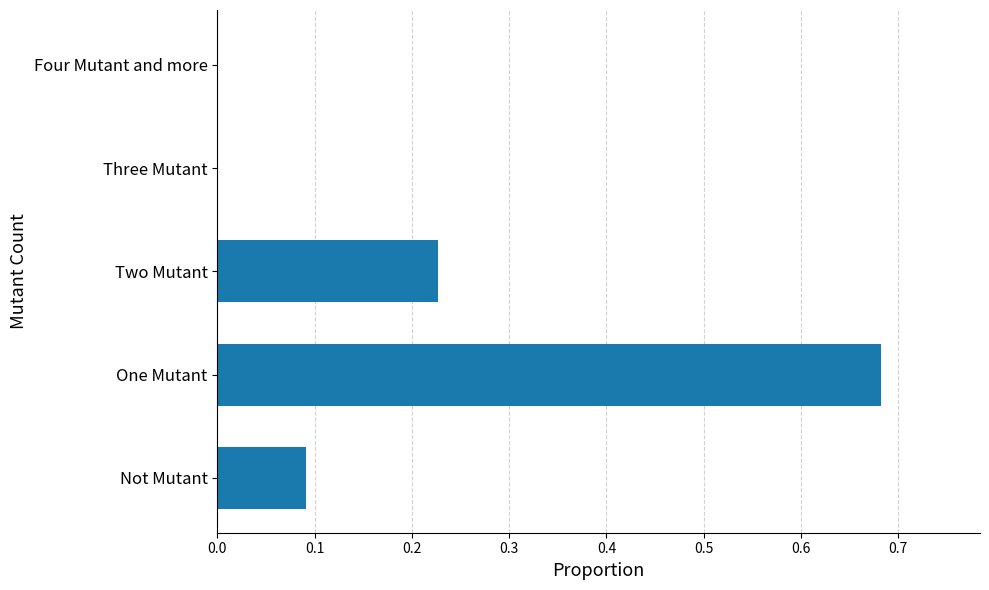

What is the sum of all values?

1.0